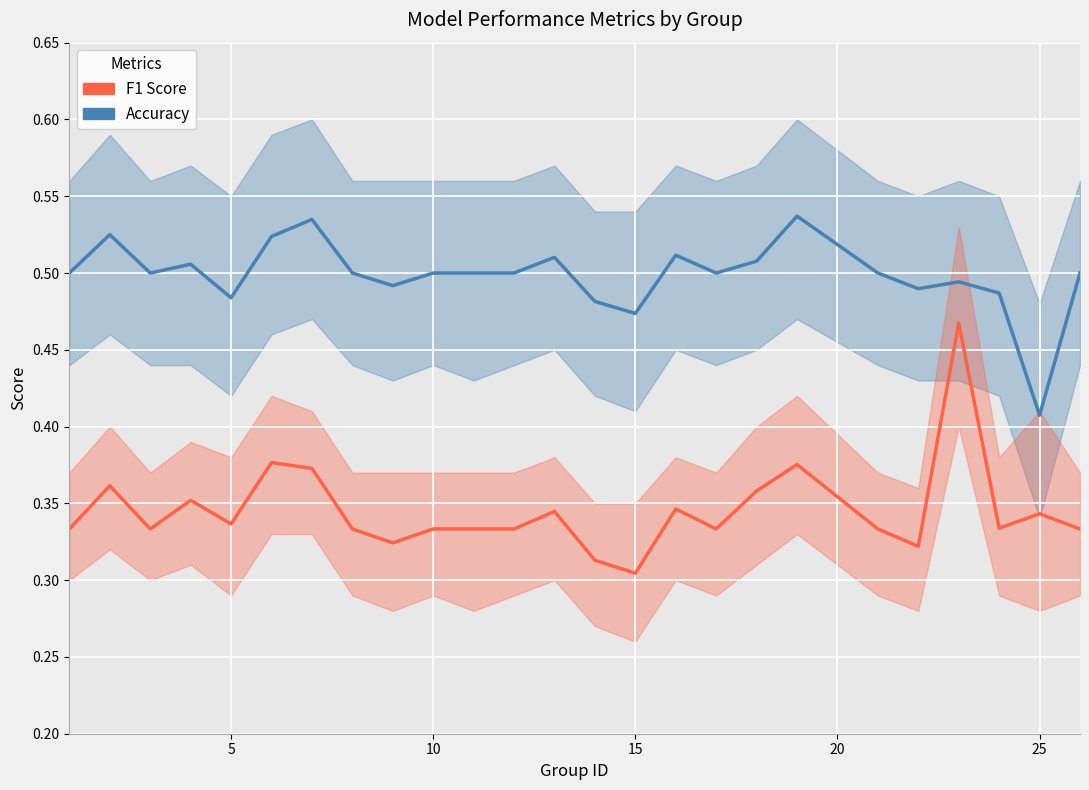

True or false: f1 and accuracy cross at least once.

False